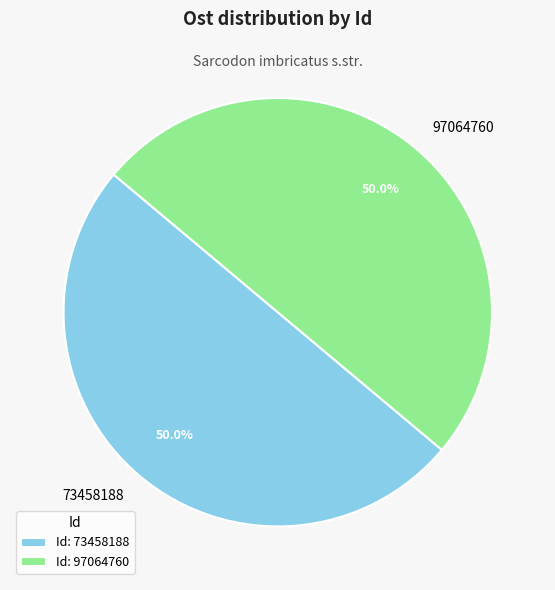

What portion of the pie excludes 73458188?

50.0%